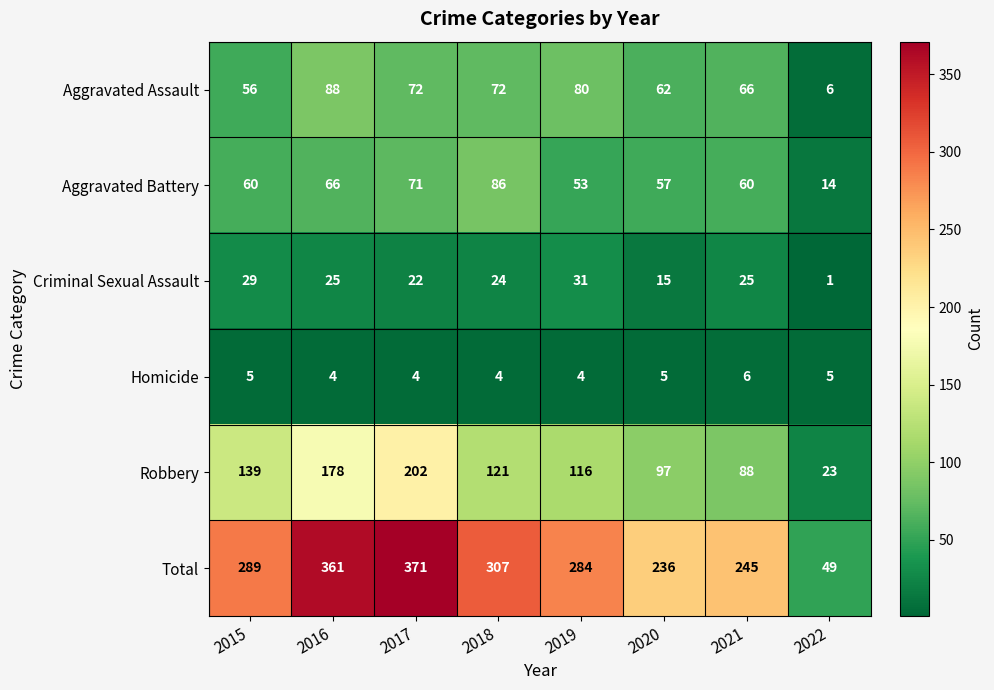

Is the value of Homicide at 2018 greater than the value of Criminal Sexual Assault at 2017?

No